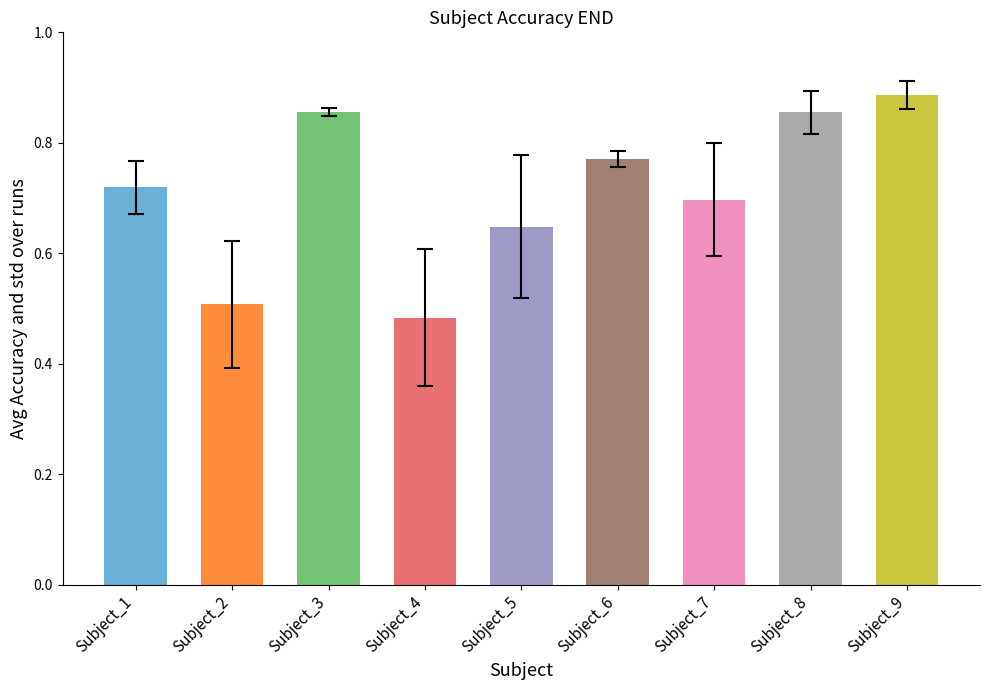

Does the chart contain stacked bars?

No